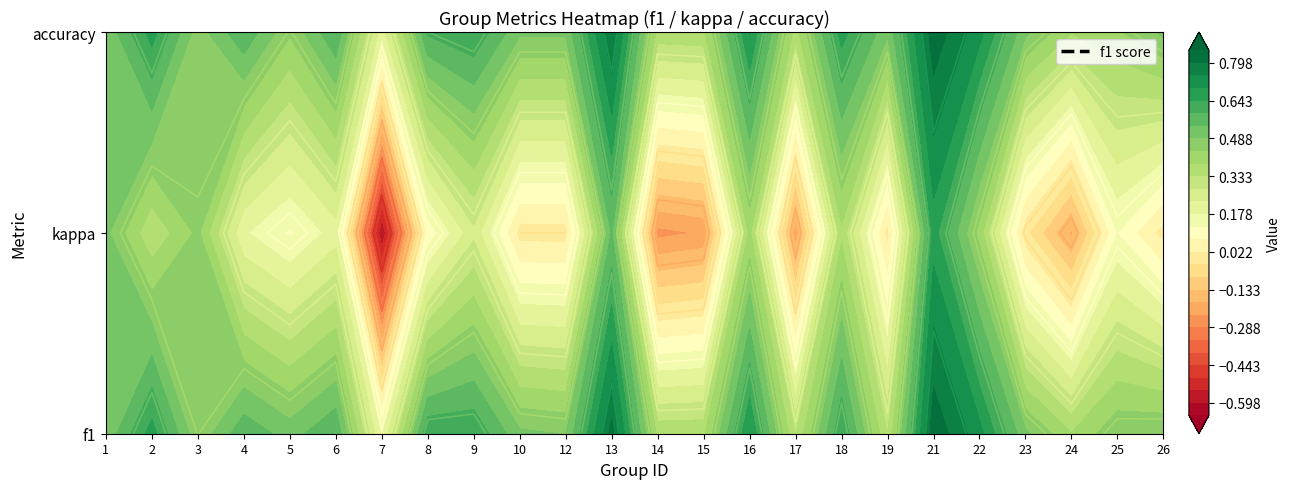

True or false: 3 has a value of 1.1 at 2.

False